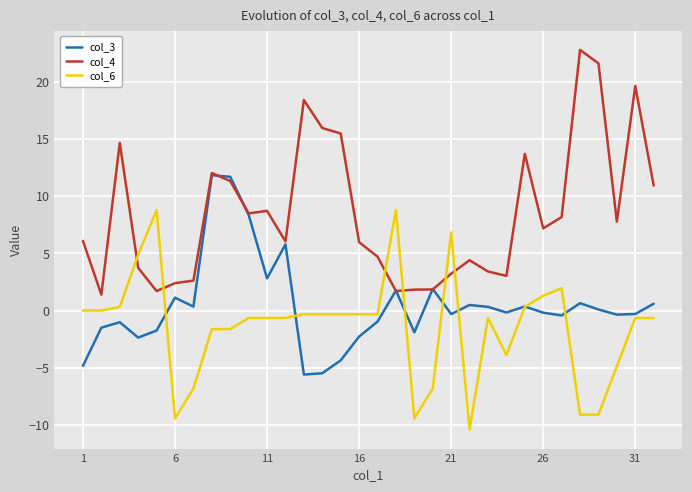

What is the maximum value for col_6?

8.8